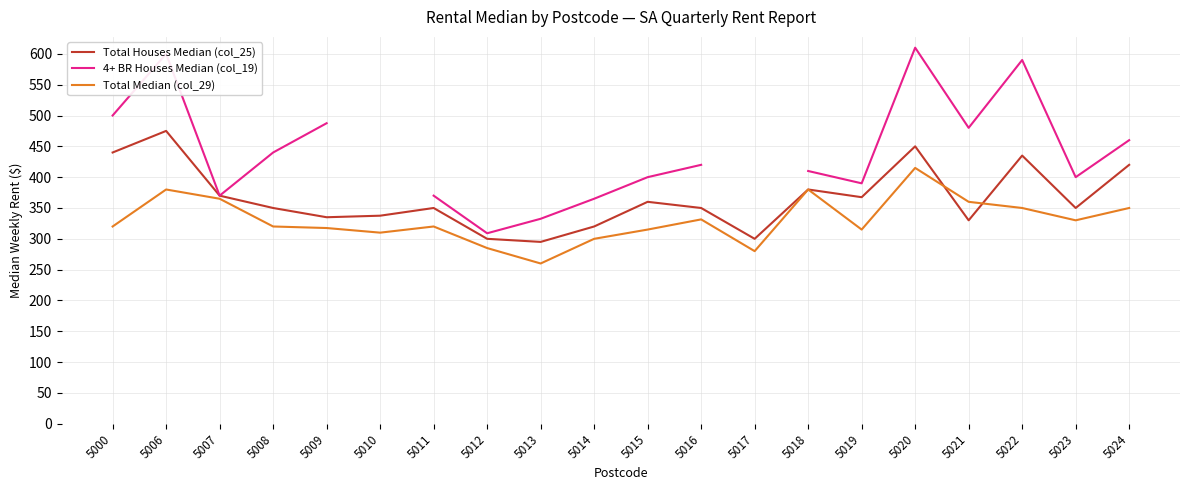

Is the value of Total Houses Median (col_25) at 5013 greater than the value of Total Median (col_29) at 5010?

No